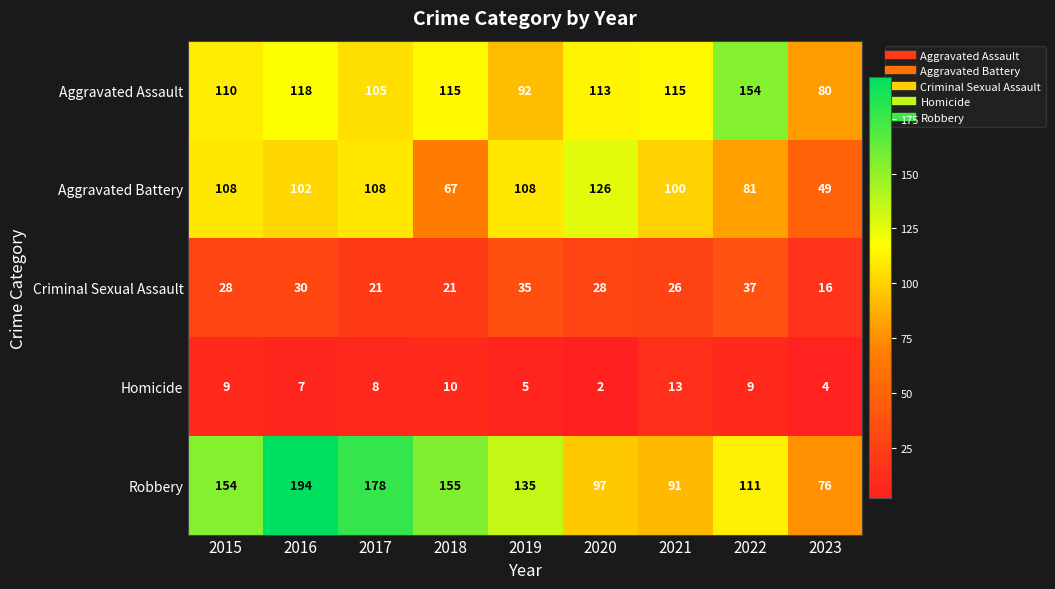

How many series are shown in this chart?

5